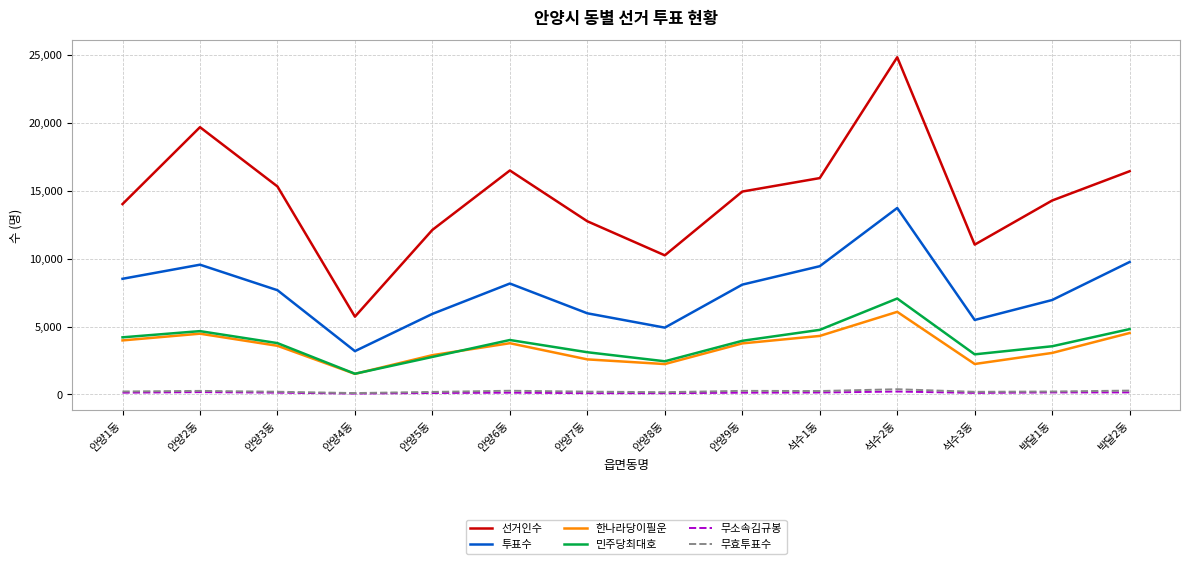

What are all the series names shown in the legend?

선거인수, 투표수, 한나라당이필운, 민주당최대호, 무소속김규봉, 무효투표수